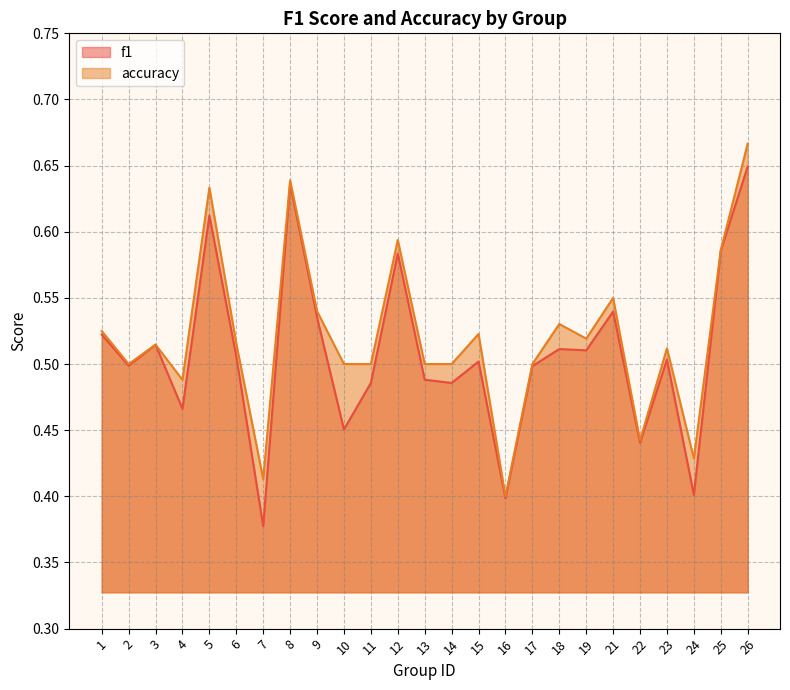

Which series changed the most between 3 and 11?

f1